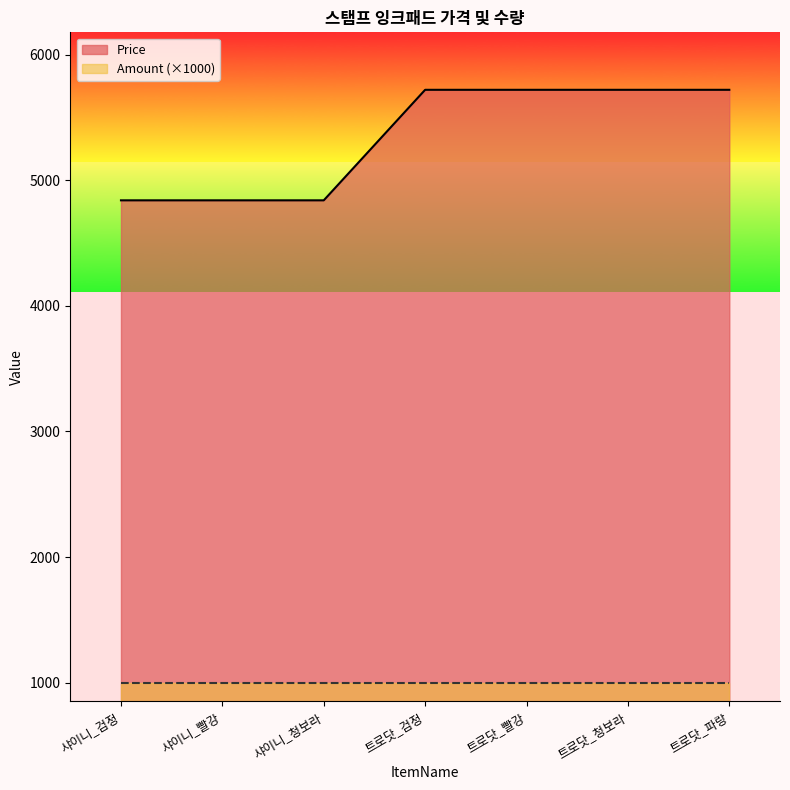

Reading left to right, transcribe all the data shown in this chart.

4840	4840	4840	5720	5720	5720	5720